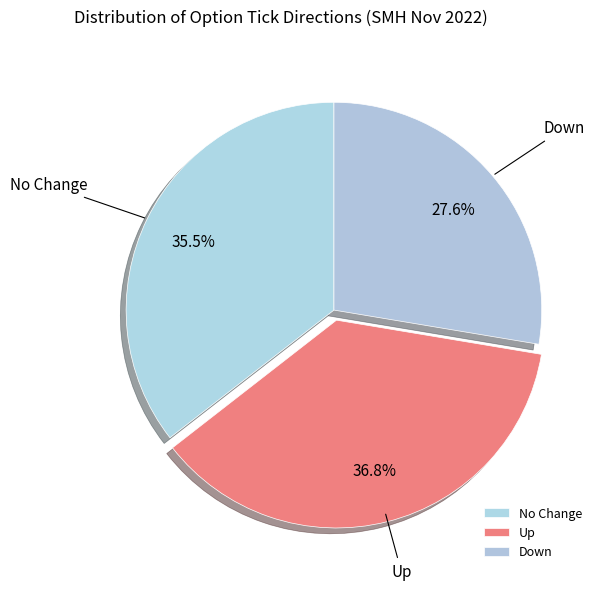

How many segments does this pie chart have?

3